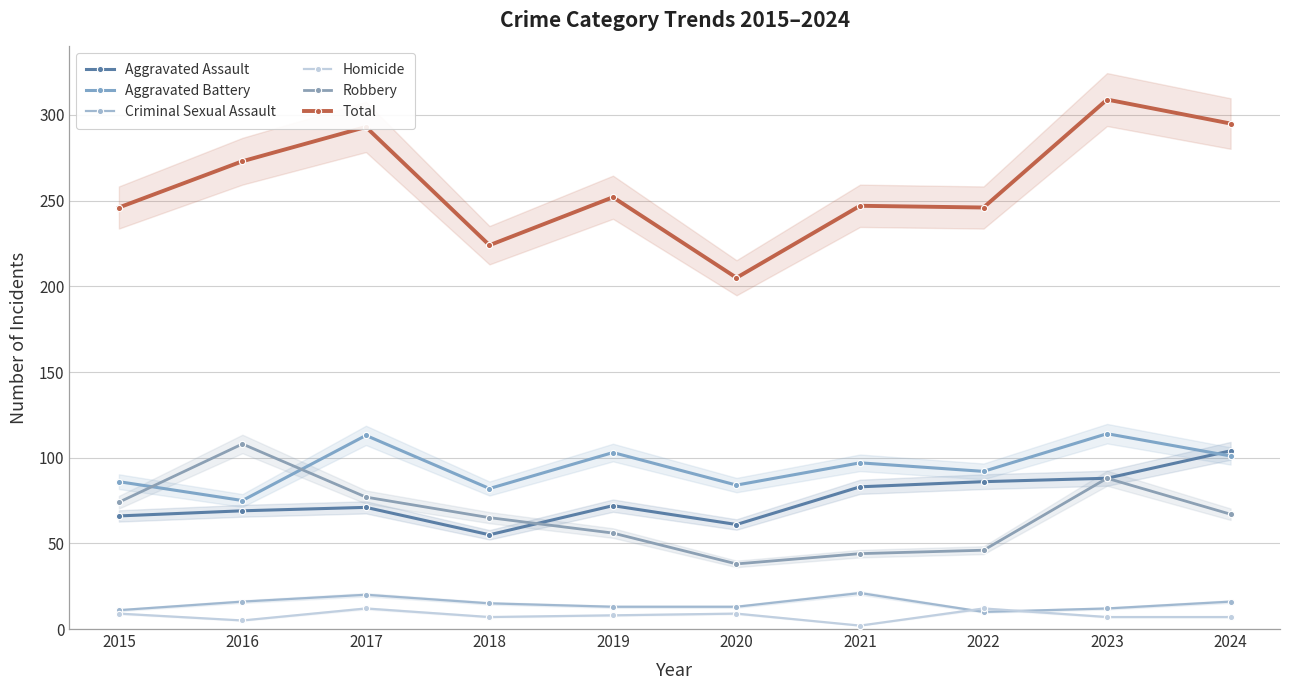

What is the sum of the Criminal Sexual Assault values at 2018 and 2022?

25